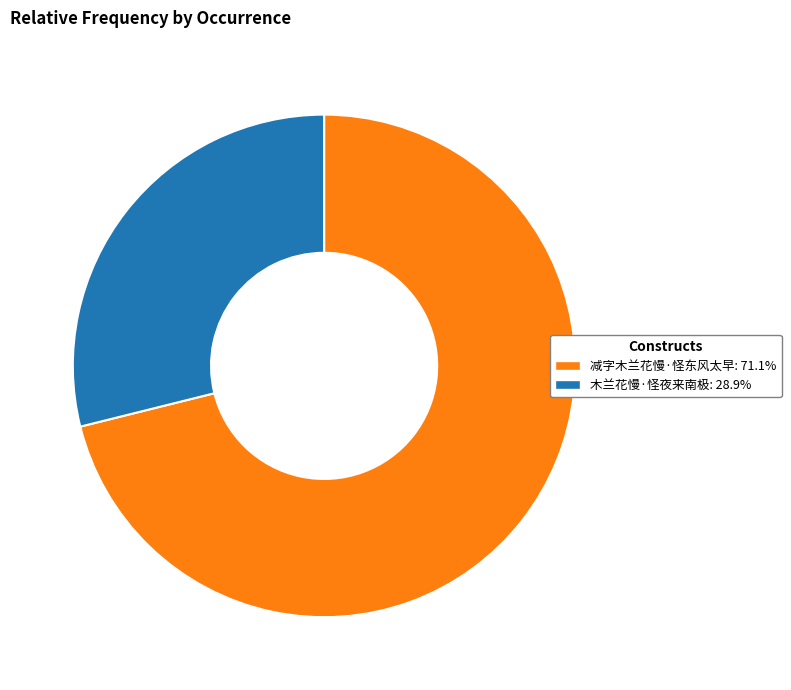

Is there a majority slice in this chart?

Yes